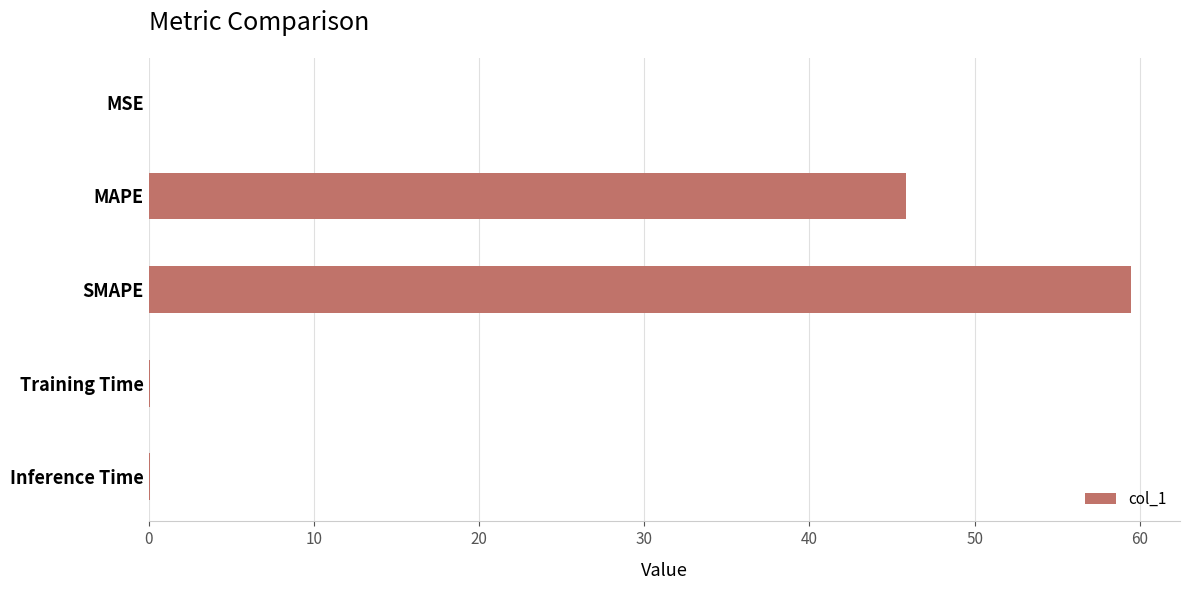

What value does the data have at MAPE?

45.8